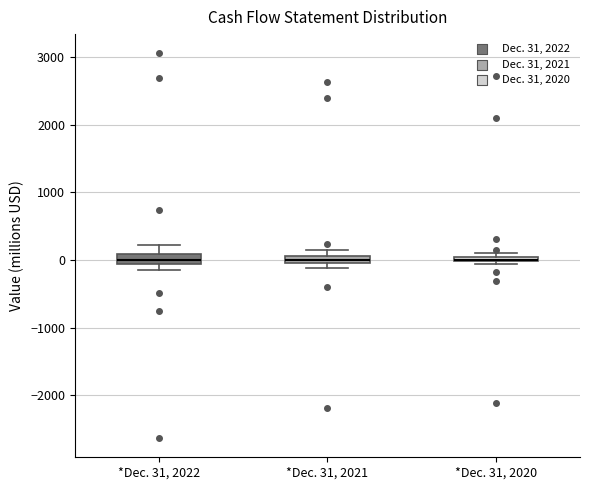

Where does the median line of the box for *Dec. 31, 2022 sit on the y-axis? The values are not printed on the chart, so give them approximately, as read against the axis.

0